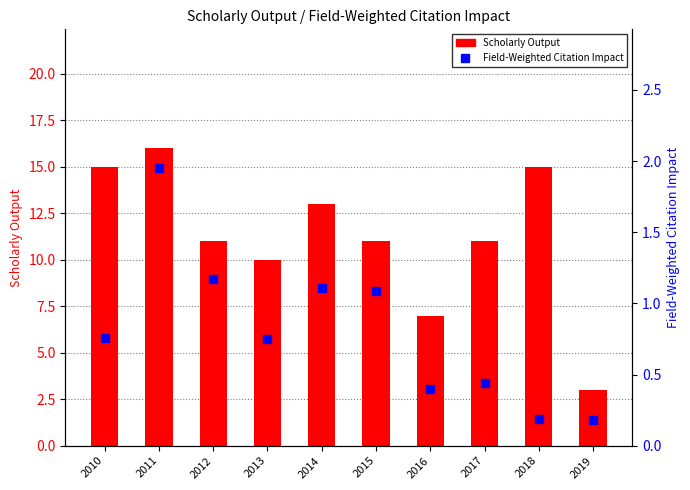

Rank the series by their maximum value, from highest to lowest.

Scholarly Output, Field-Weighted Citation Impact